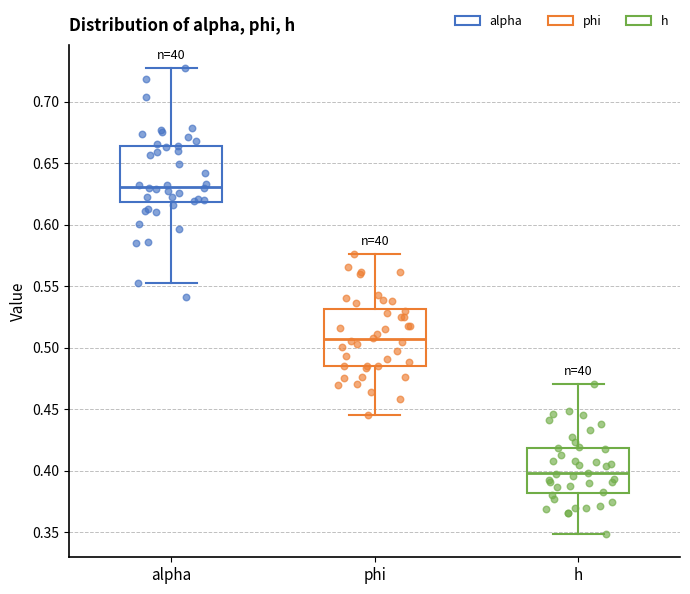

Which box's median line is the highest?

alpha